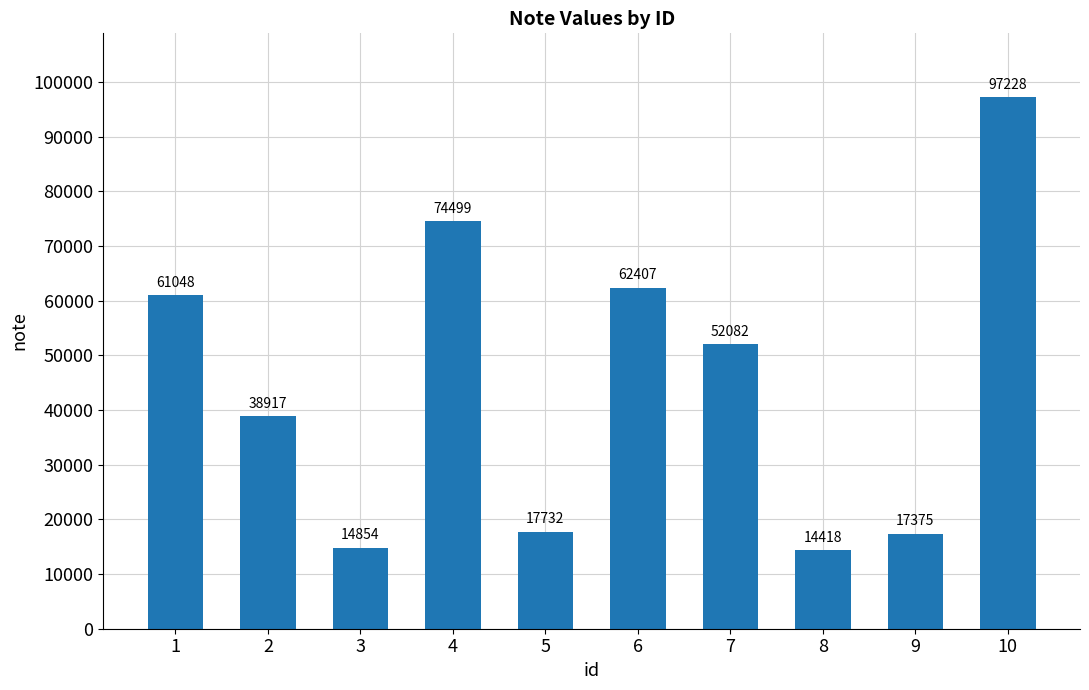

Reading left to right, list all the values displayed in this chart.

61048	38917	14854	74499	17732	62407	52082	14418	17375	97228